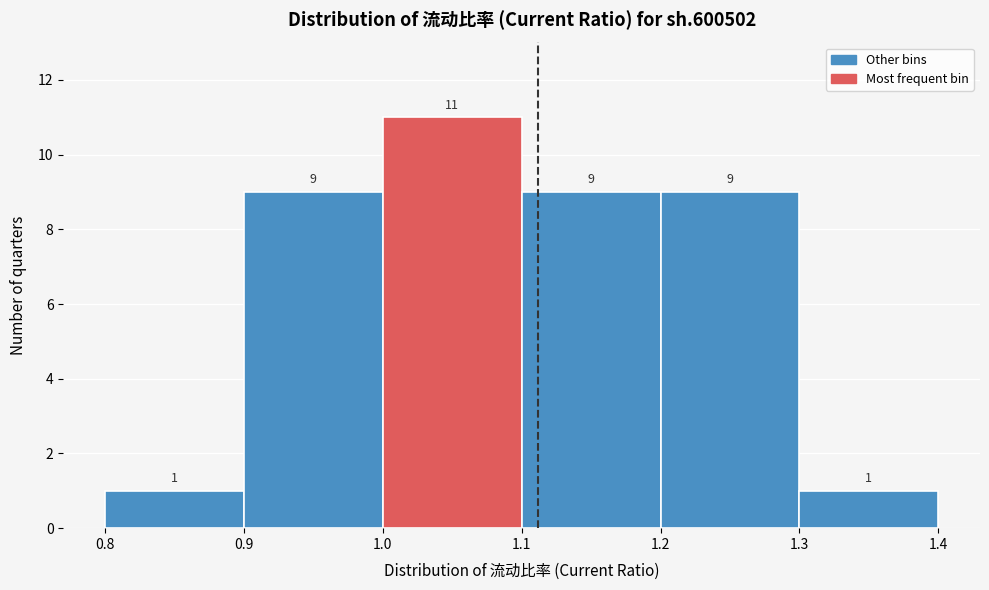

How tall is the bar that spans 0.8 to 0.9 on the x-axis?

1